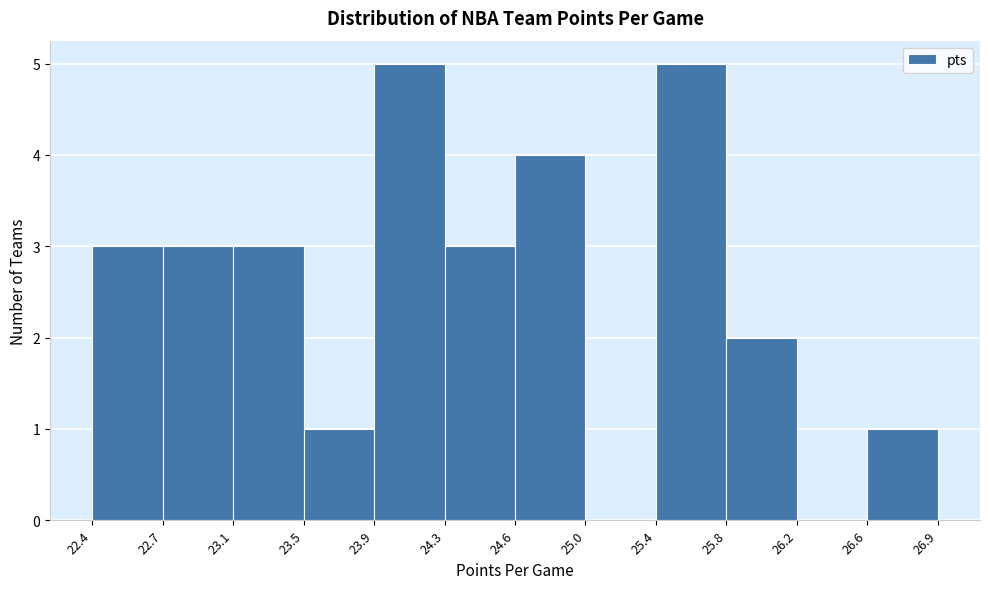

Reading left to right, list every bar in this chart as the range it spans on the x-axis followed by its height. The values are not printed on the chart, so give them approximately, as read against the axis.

22.4 to 22.7: 3
22.7 to 23.1: 3
23.1 to 23.5: 3
23.5 to 23.9: 1
23.9 to 24.3: 5
24.3 to 24.6: 3
24.6 to 25.0: 4
25.0 to 25.4: 0
25.4 to 25.8: 5
25.8 to 26.2: 2
26.2 to 26.6: 0
26.6 to 26.9: 1